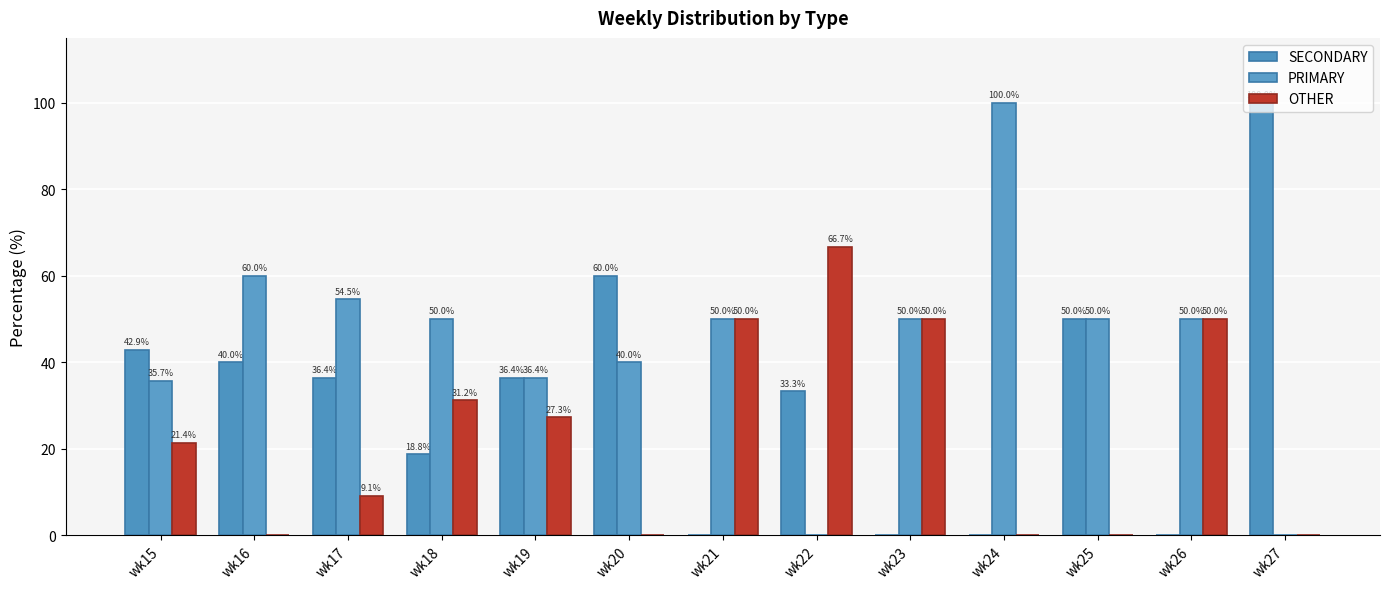

The SECONDARY series shows 21.2 at wk16. True or false?

False